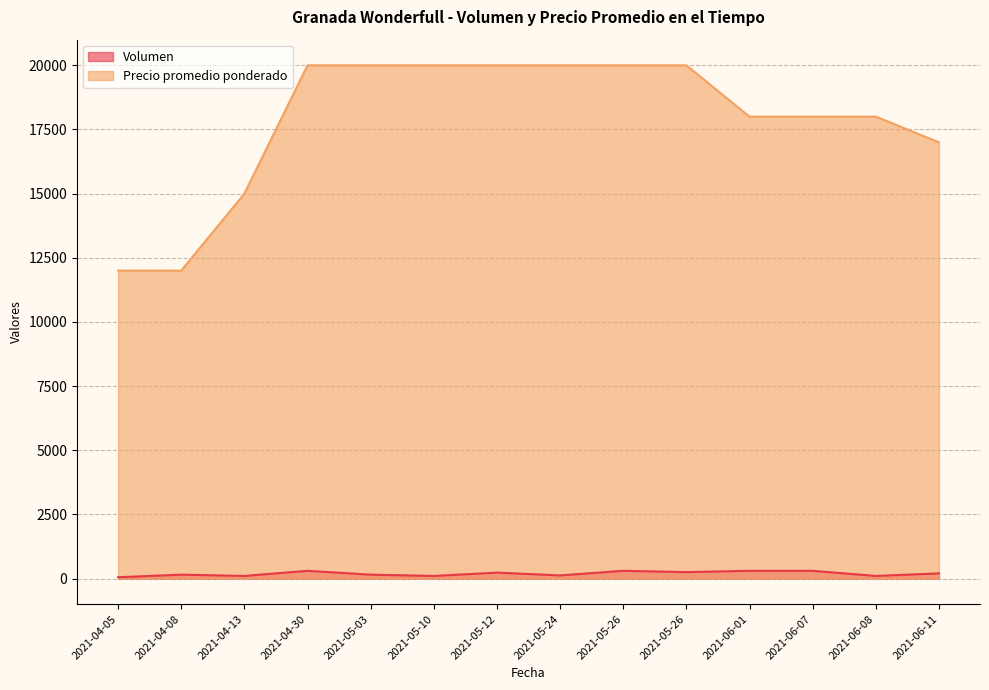

What is the label of the 3rd point from the right?

2021-06-07